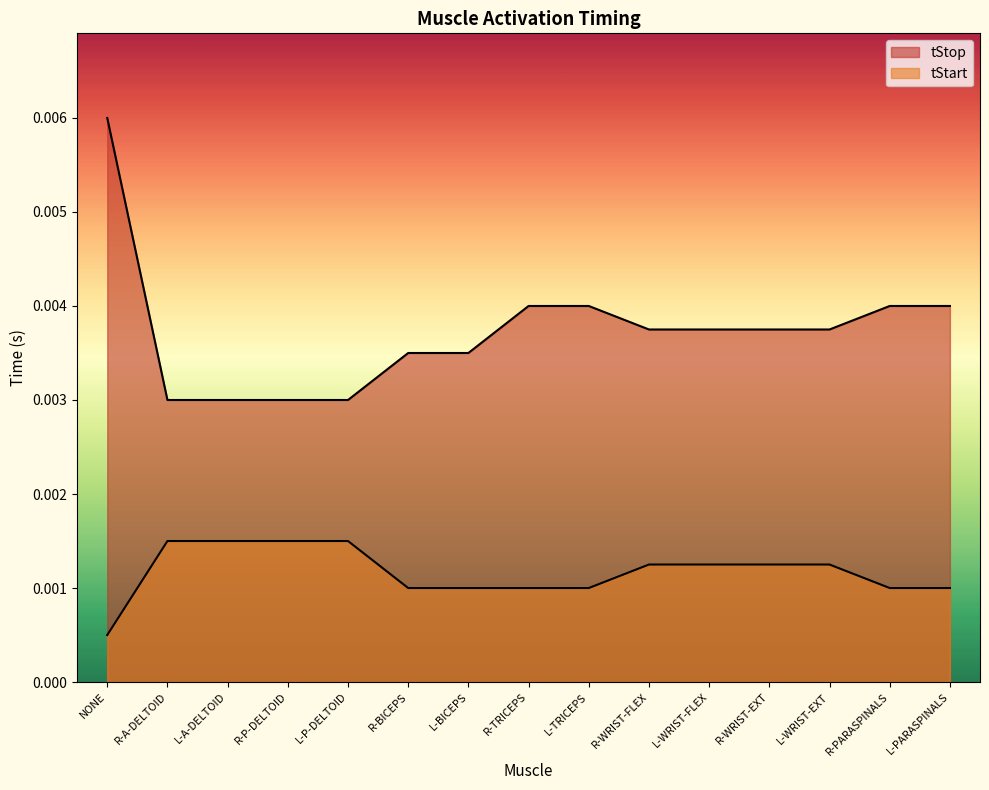

True or false: tStop and tStart cross at least once.

False